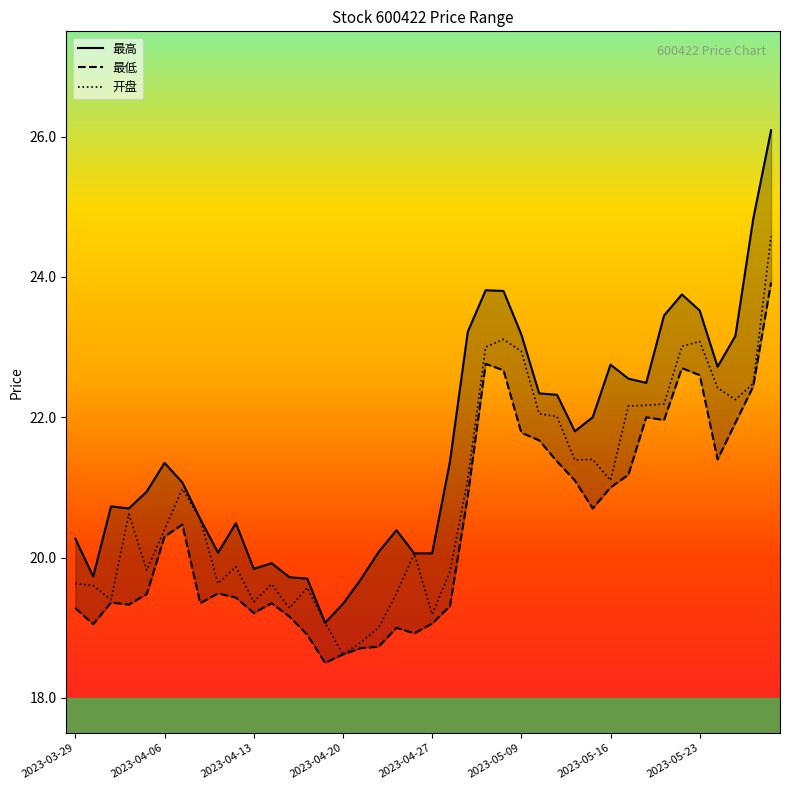

Between 33 and 39, which series saw the biggest shift?

最高